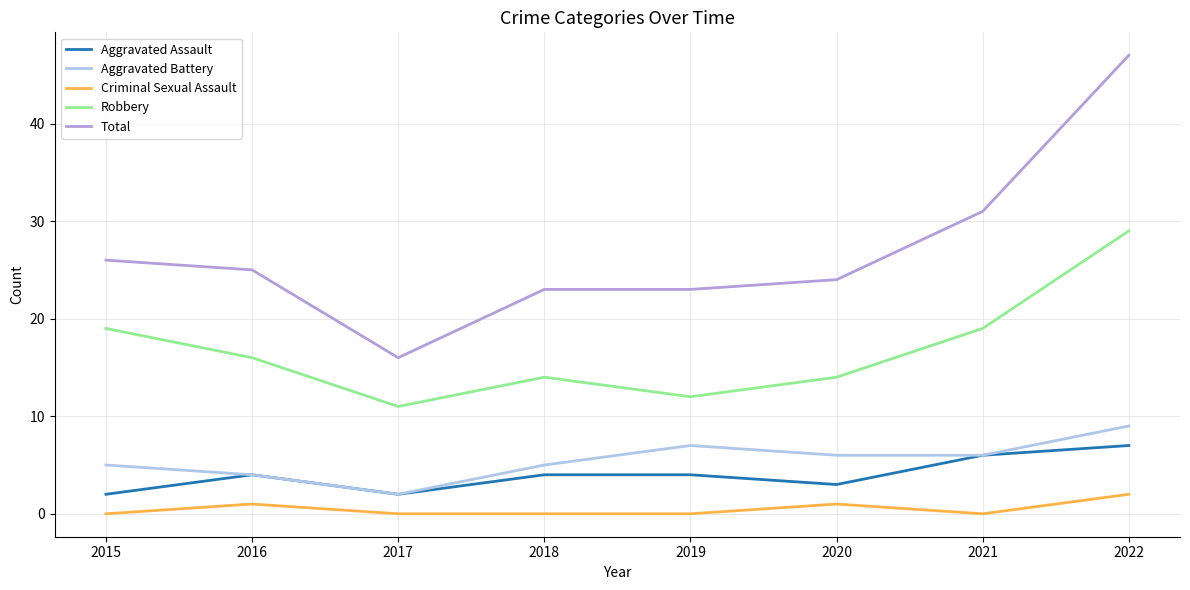

The Aggravated Assault series shows 6 at 2016. True or false?

False